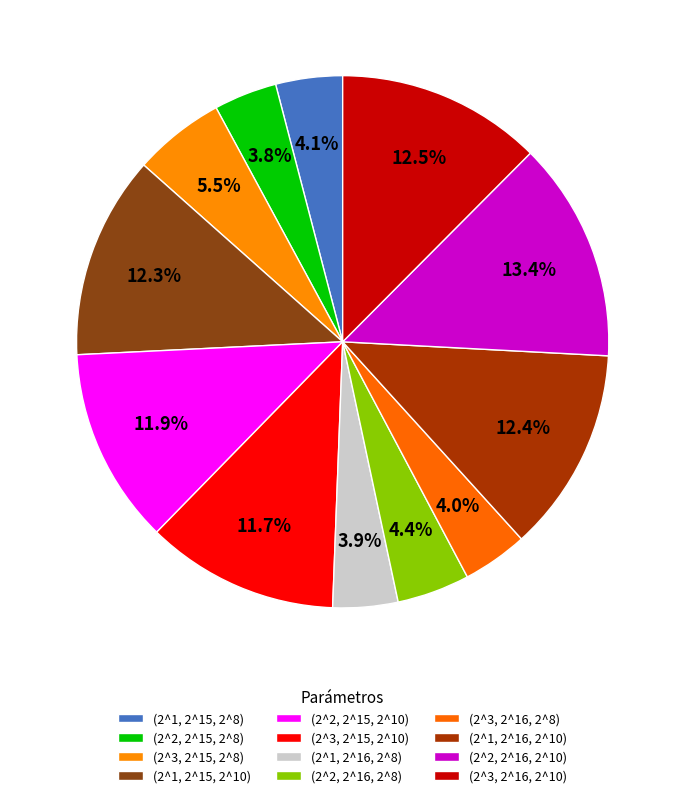

Is (2^3, 2^15, 2^10) the majority of the pie?

No